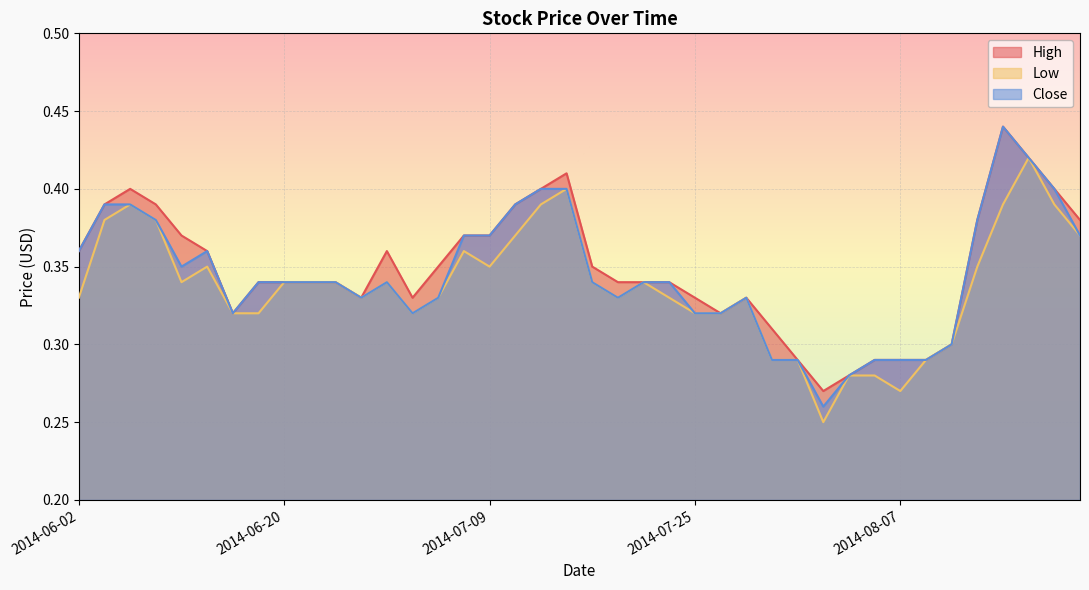

What is the value of the Low point at the 17th from the left?

0.3